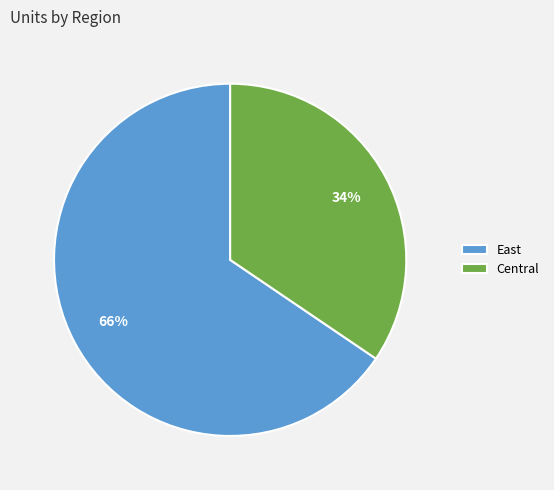

Is the sum of Central and East greater than half?

Yes